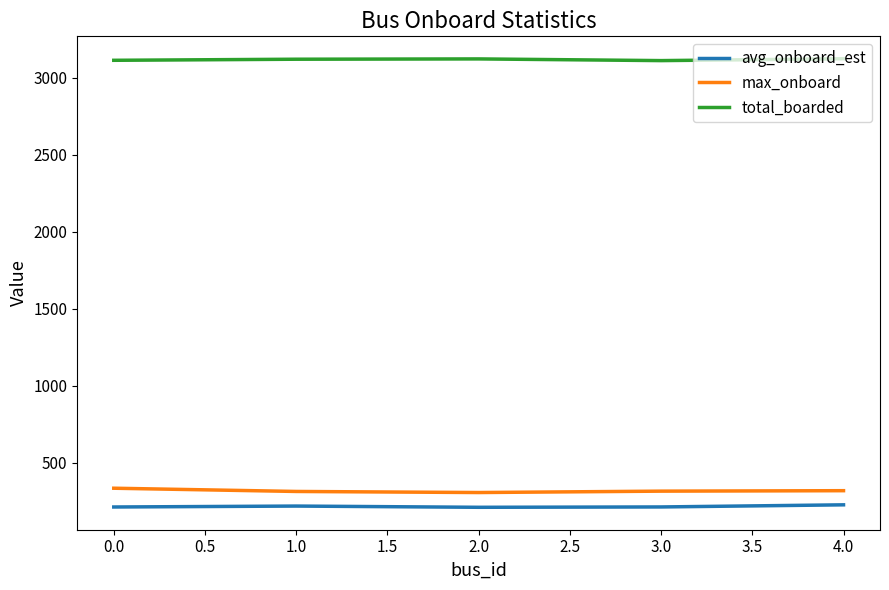

The value of max_onboard at 0.0 is 147.0. True or false?

False